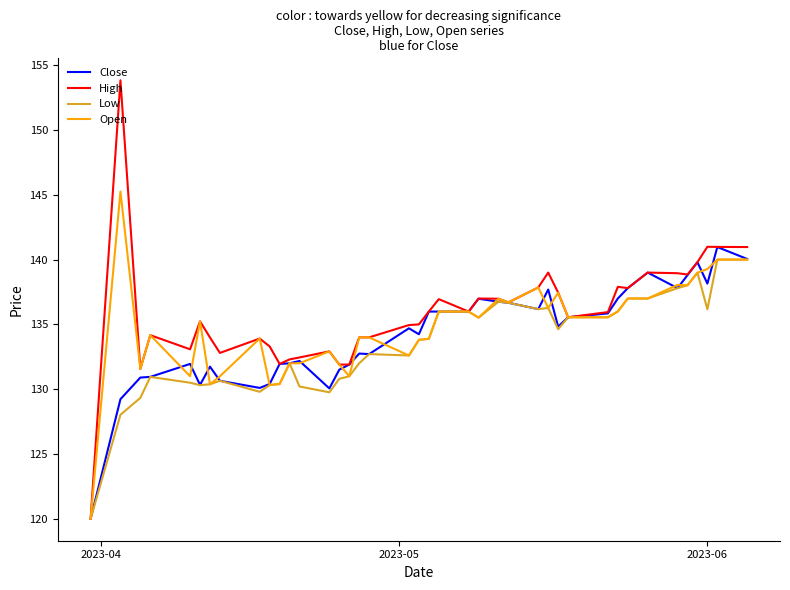

What is the maximum value for High?

153.8